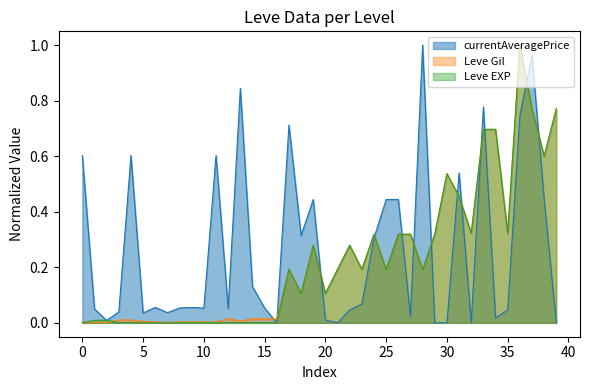

Is it true that Leve Gil equals 0.1 at 35?

False